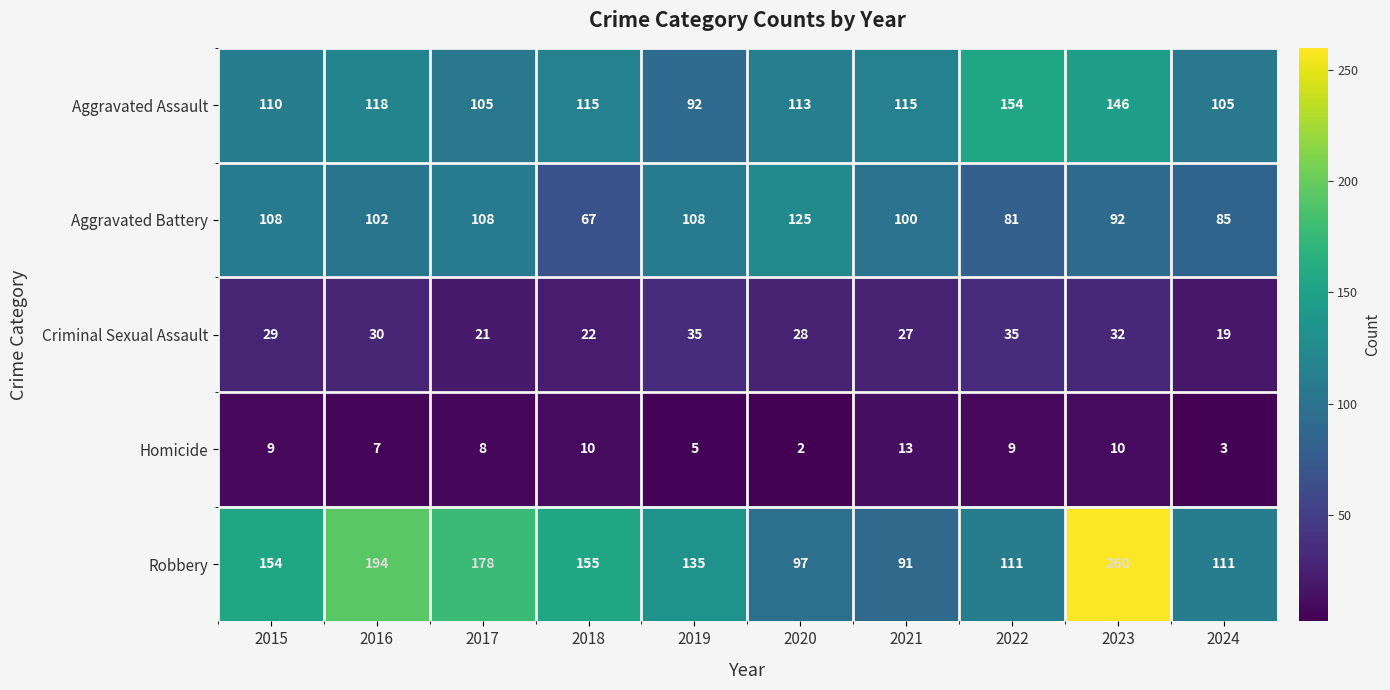

The Criminal Sexual Assault series shows 50 at 2016. True or false?

False